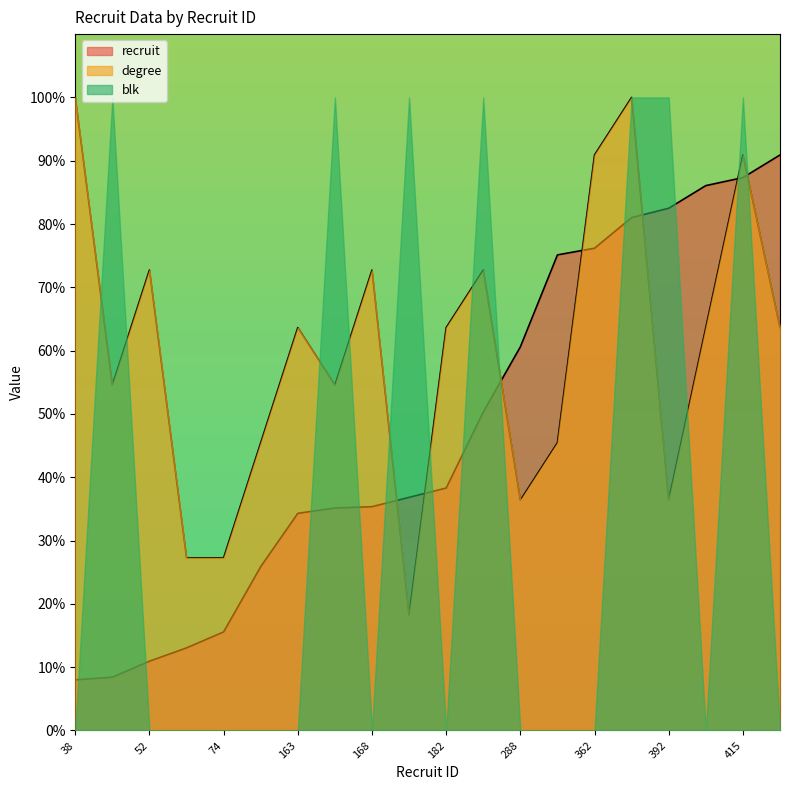

At which category does the chart reach its peak across all series?

38